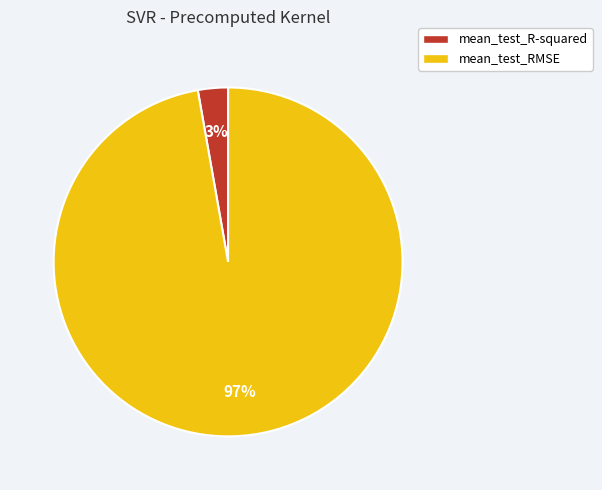

How many segments does this pie chart have?

2